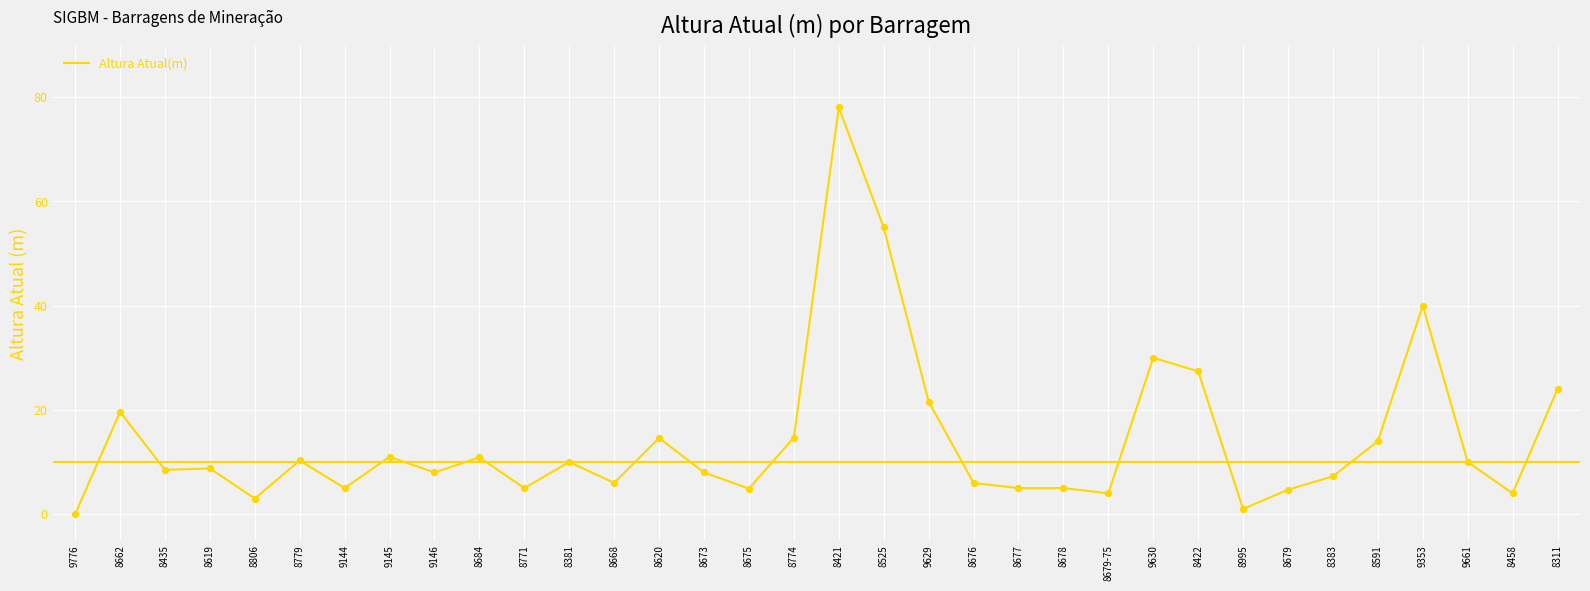

What is the change in value from 8458 to 8311?

+20.0